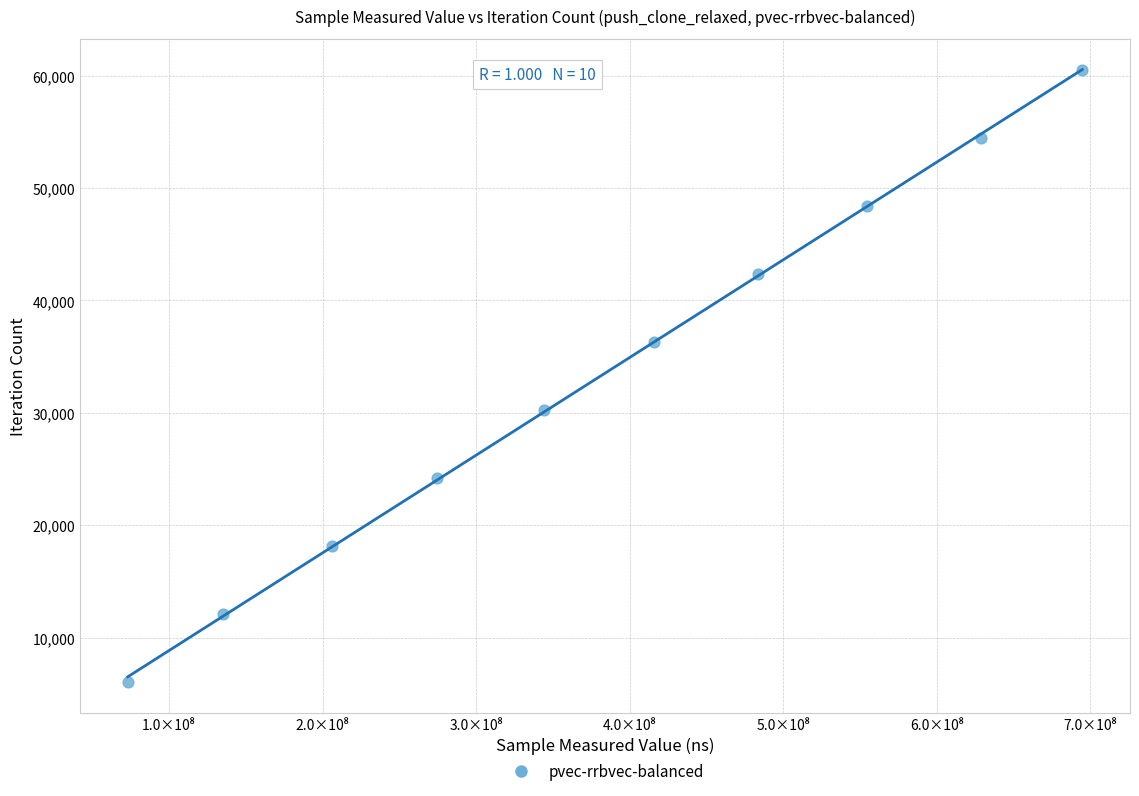

What is the average Y value?

33275